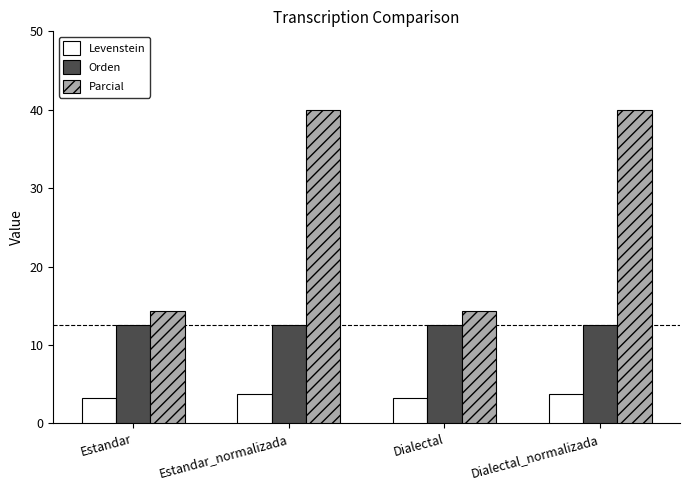

Reading left to right, transcribe all the data shown in this chart.

Levenstein: 3.2	3.7	3.2	3.7
Orden: 12.5	12.5	12.5	12.5
Parcial: 14.3	40.0	14.3	40.0